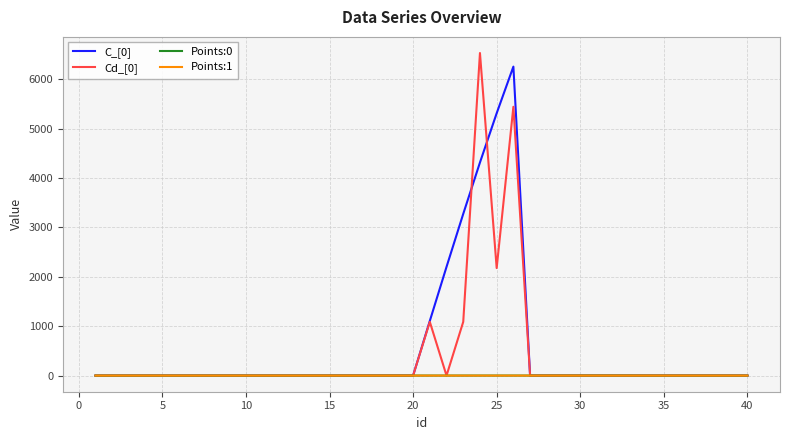

What is the maximum value shown in the chart?

6534.0